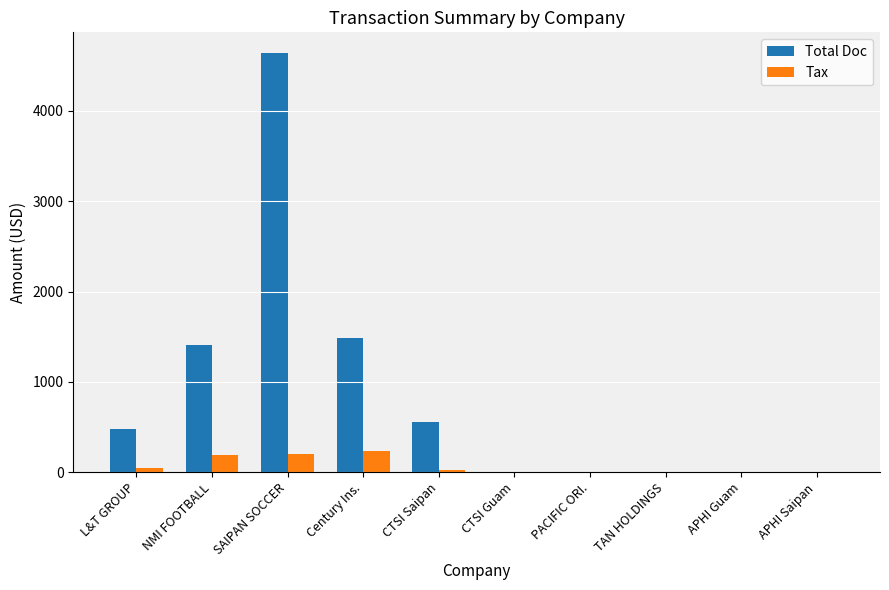

What is the highest value of the Tax series?

239.1